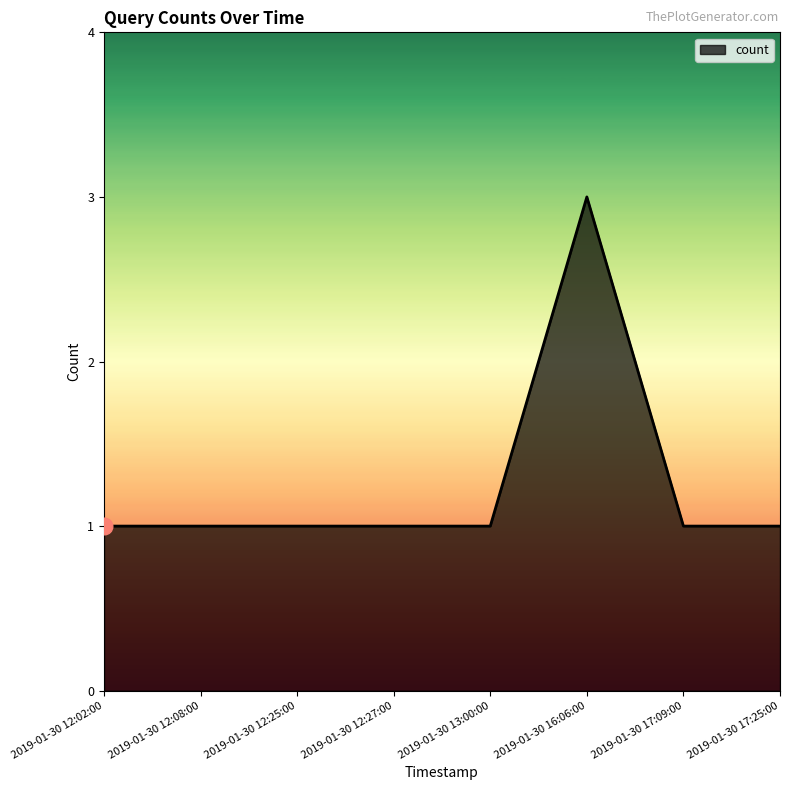

What position from the right is 2019-01-30 12:27:00?

5